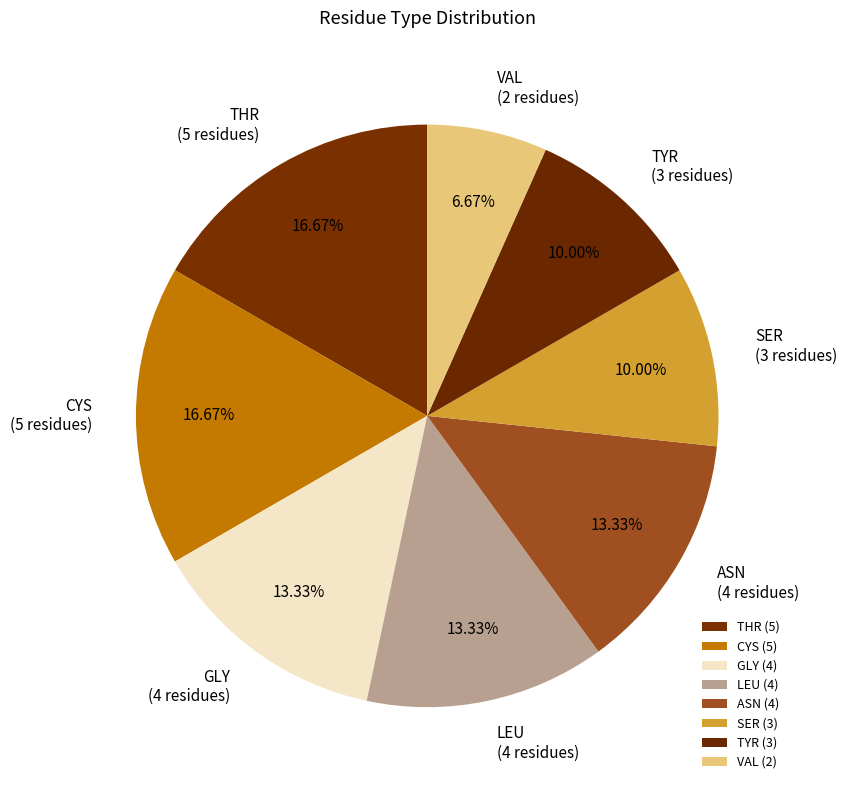

Is the sum of ASN (4 residues) and THR (5 residues) greater than half?

No